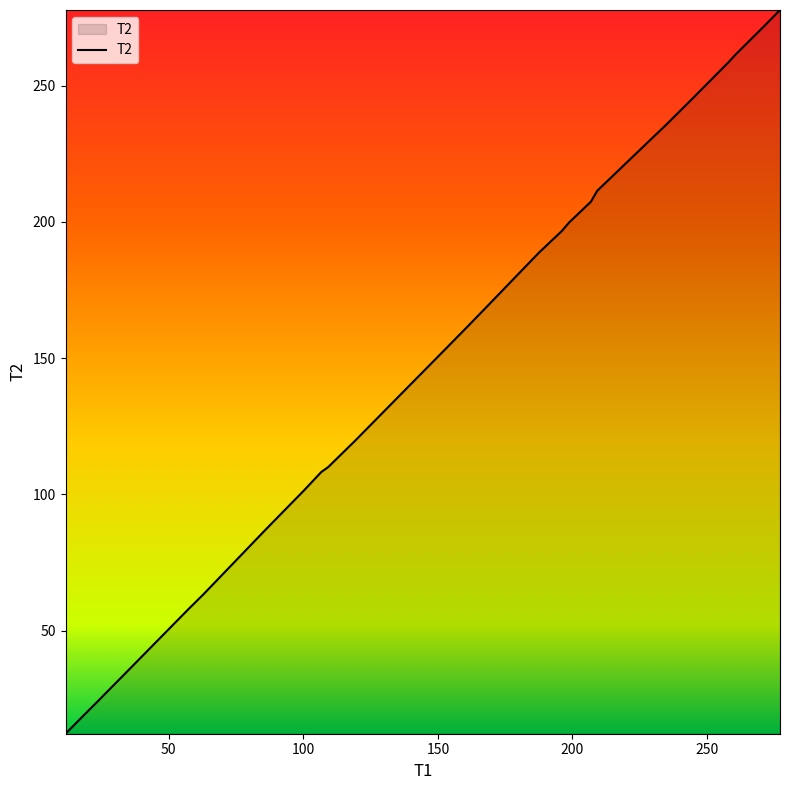

What is the greatest value displayed?

277.7